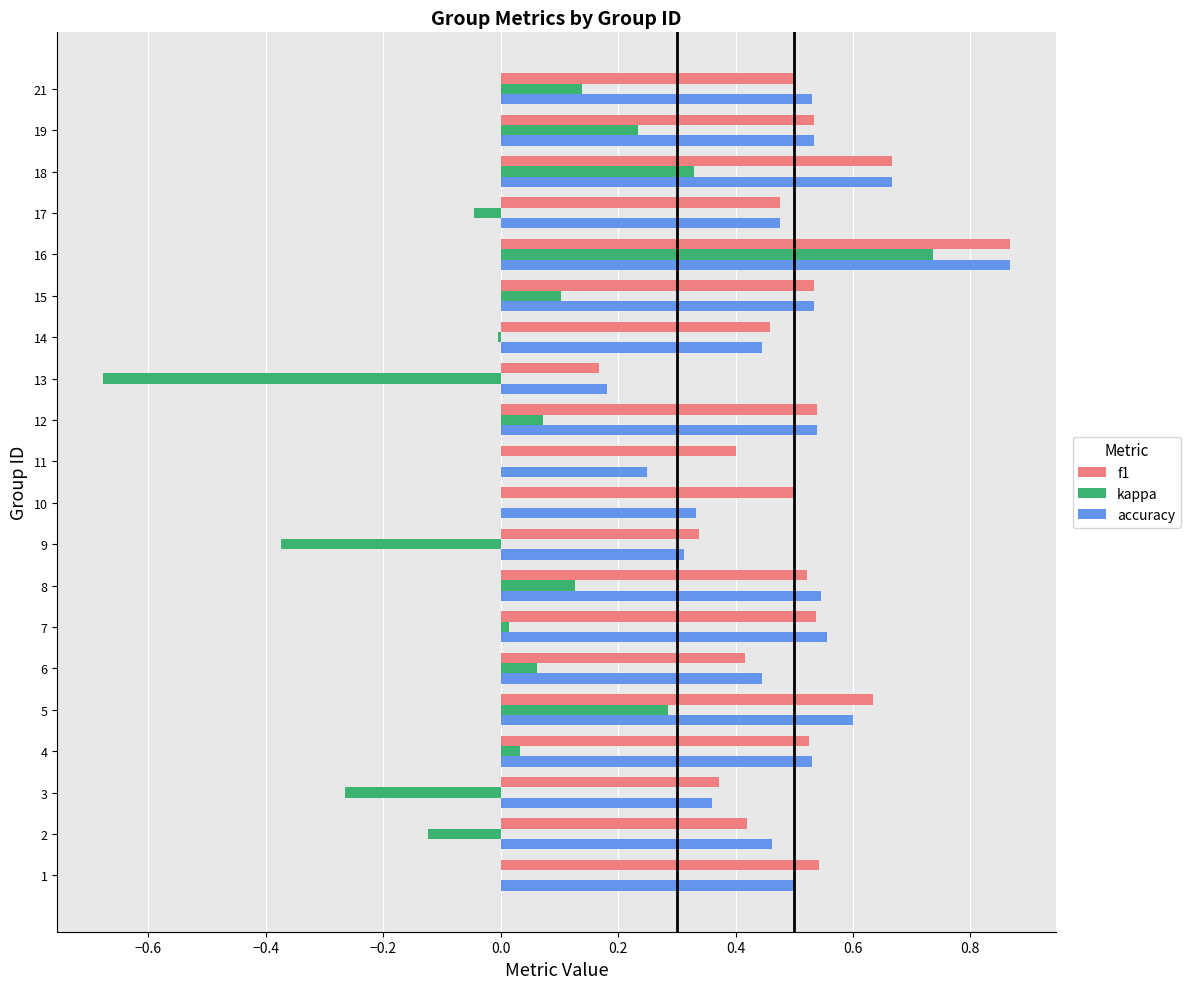

What is the sum of all f1 values?

9.9